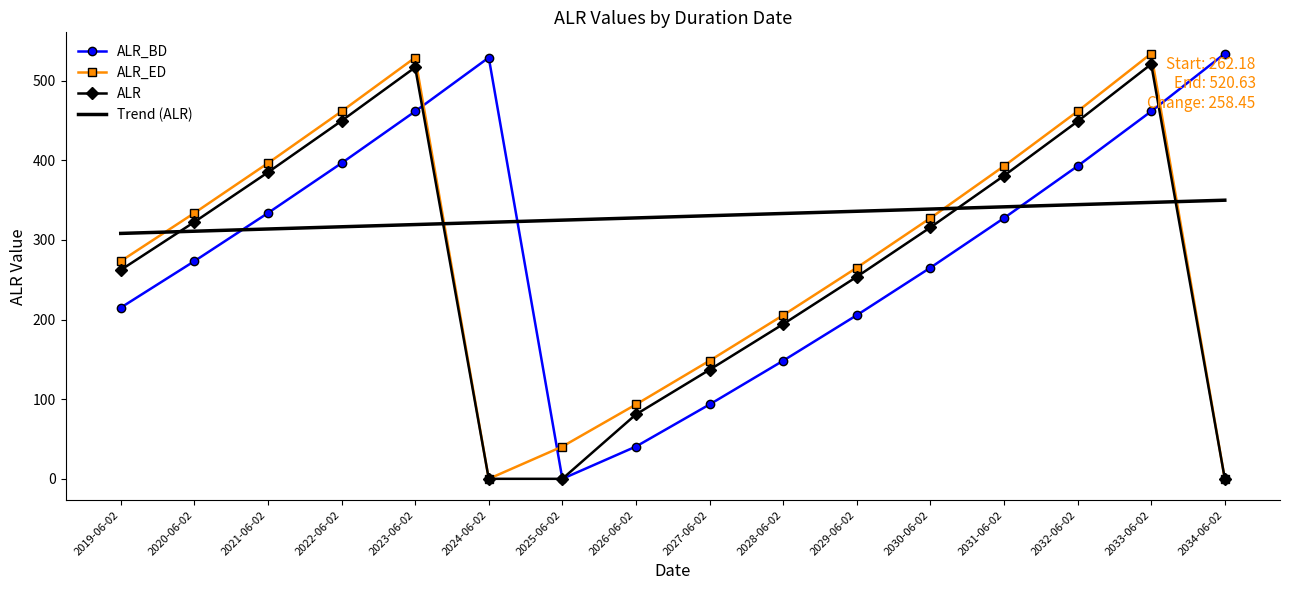

Which series has the largest total across all categories?

Trend (ALR)